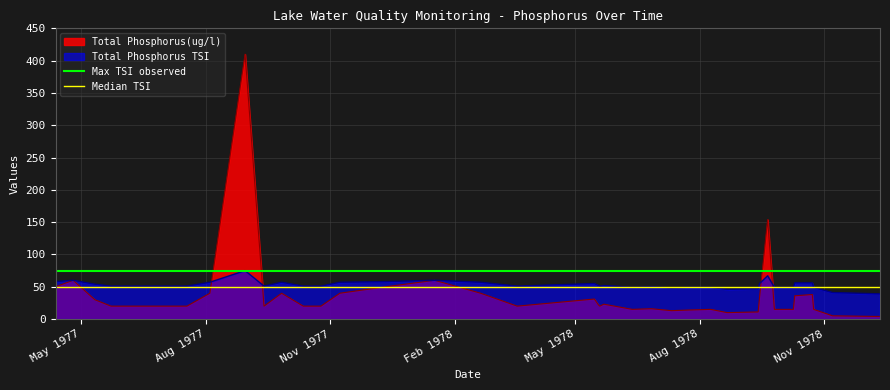

What is the maximum value for Total Phosphorus(ug/l)?

410